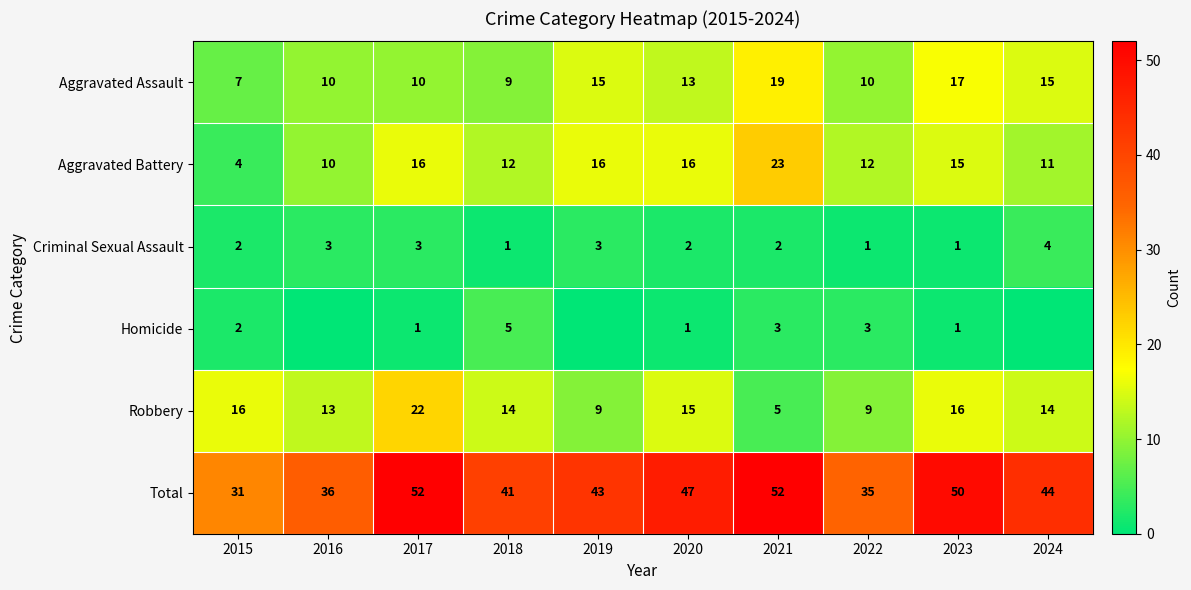

Is it true that Criminal Sexual Assault equals 2 at 2018?

False